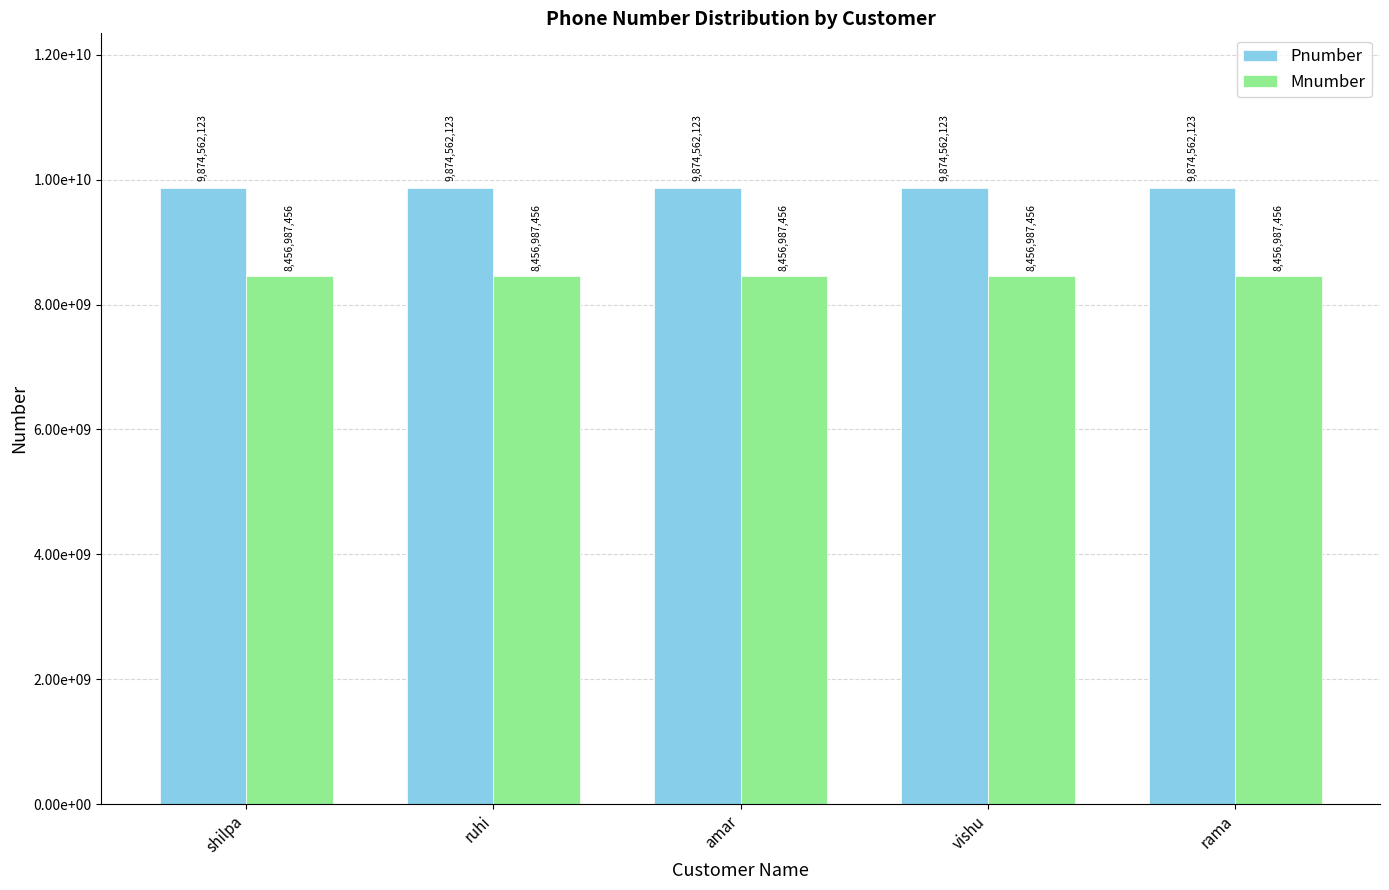

Rank the series by their average value, from highest to lowest.

Pnumber, Mnumber